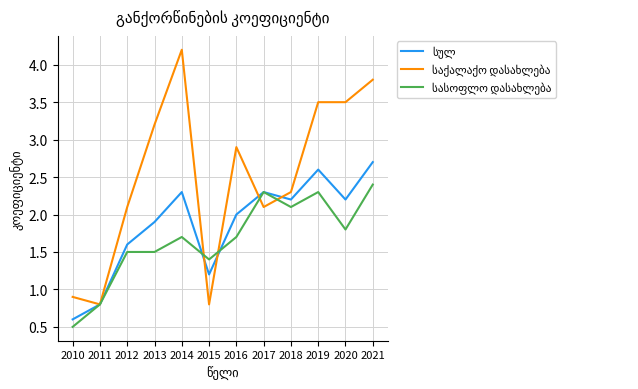

What is the total value across all series at 2020?

7.5